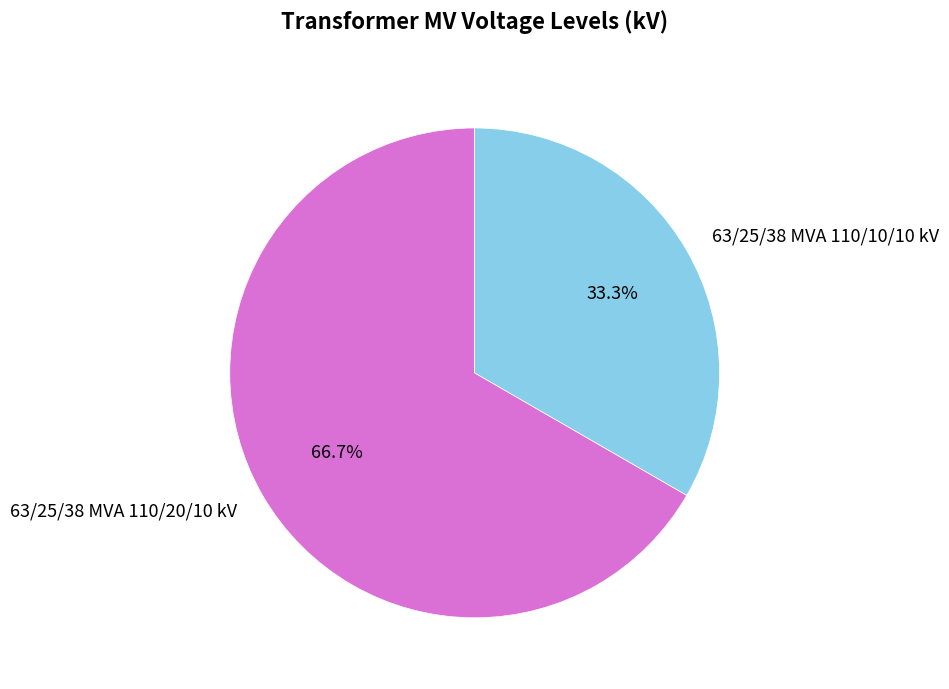

What is the smallest slice in the pie chart?

63/25/38 MVA 110/10/10 kV